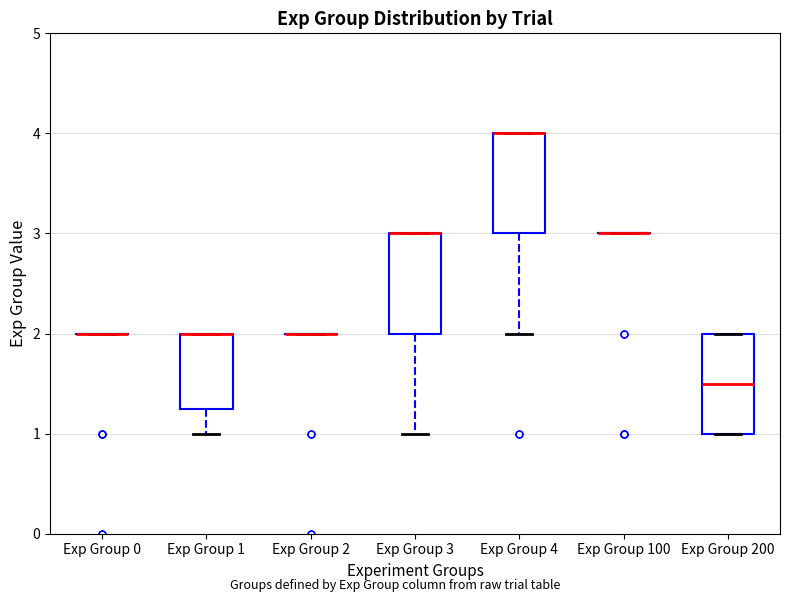

Reading left to right, transcribe this box plot: for each box, give where its median line is, the range the box spans, and where its two whiskers end, as read against the y-axis. The values are not printed on the chart, so give them approximately, as read against the axis.

Exp Group 0: box collapsed to a line at 2.0, whiskers 2.0 to 2.0
Exp Group 1: median 2.0 (drawn on the box's upper edge), box 1.3 to 2.0, whiskers 1.0 to 2.0
Exp Group 2: box collapsed to a line at 2.0, whiskers 2.0 to 2.0
Exp Group 3: median 3.0 (drawn on the box's upper edge), box 2.0 to 3.0, whiskers 1.0 to 3.0
Exp Group 4: median 4.0 (drawn on the box's upper edge), box 3.0 to 4.0, whiskers 2.0 to 4.0
Exp Group 100: box collapsed to a line at 3.0, whiskers 3.0 to 3.0
Exp Group 200: median 1.5, box 1.0 to 2.0, whiskers 1.0 to 2.0